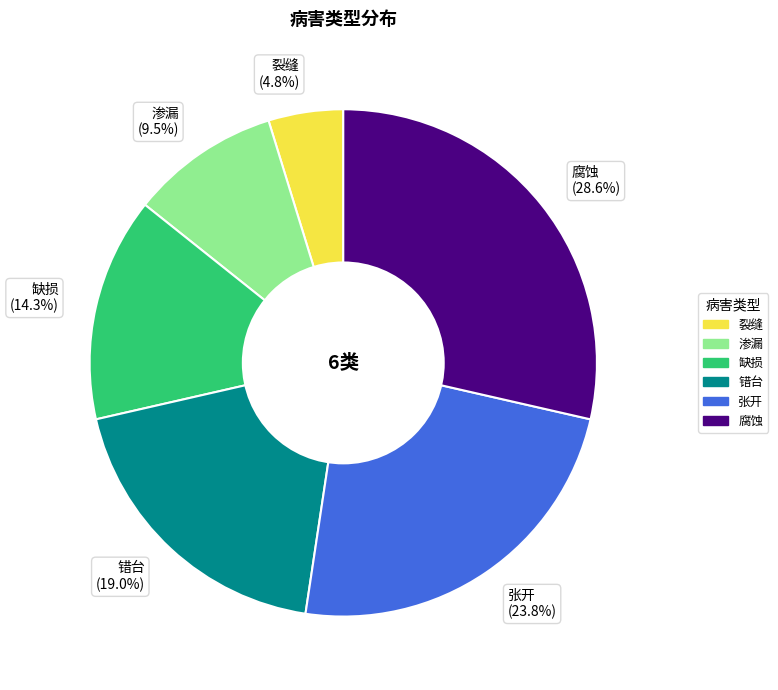

Is 裂缝 the majority of the pie?

No